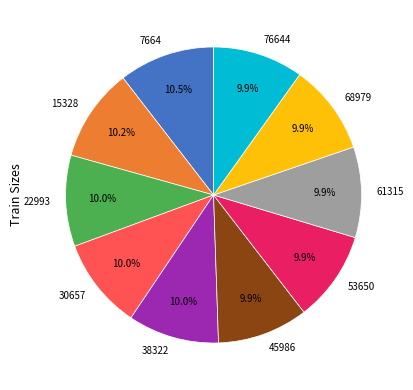

Between 38322 and 7664, which is larger?

7664